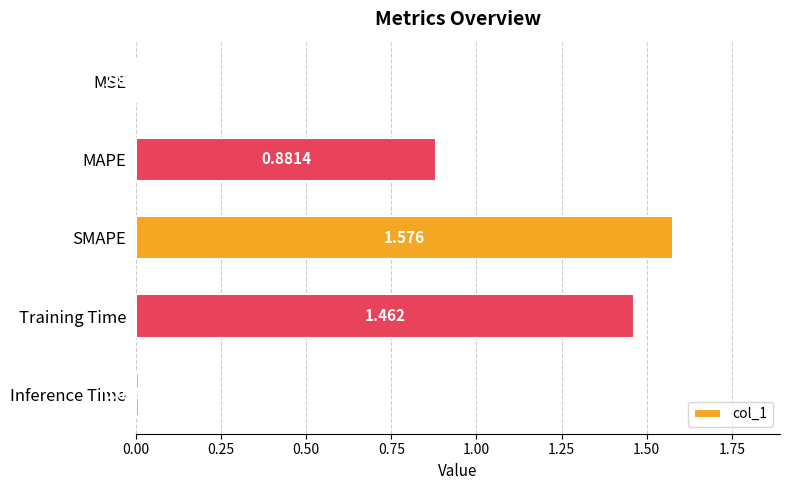

How many series are shown in this chart?

1